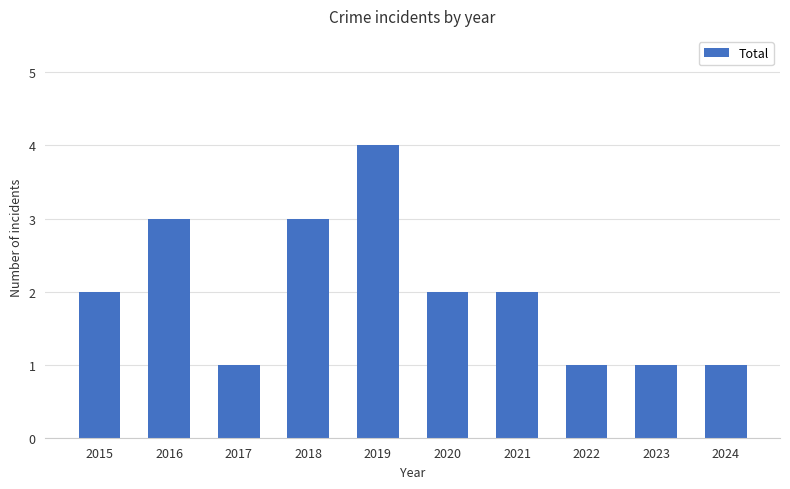

What is the difference between the maximum and minimum values?

3